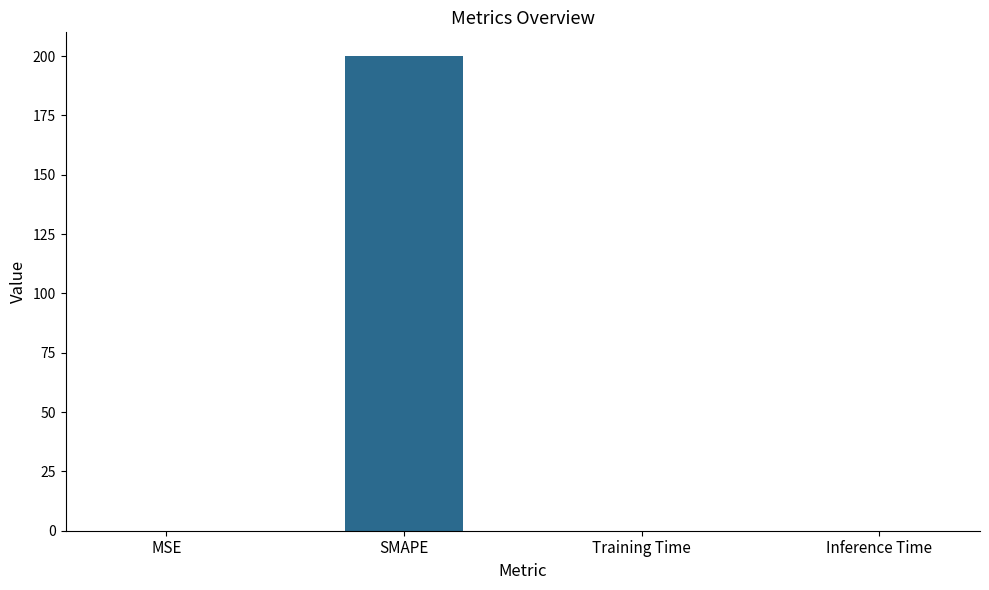

Is it true that the value at SMAPE is 283.3?

False